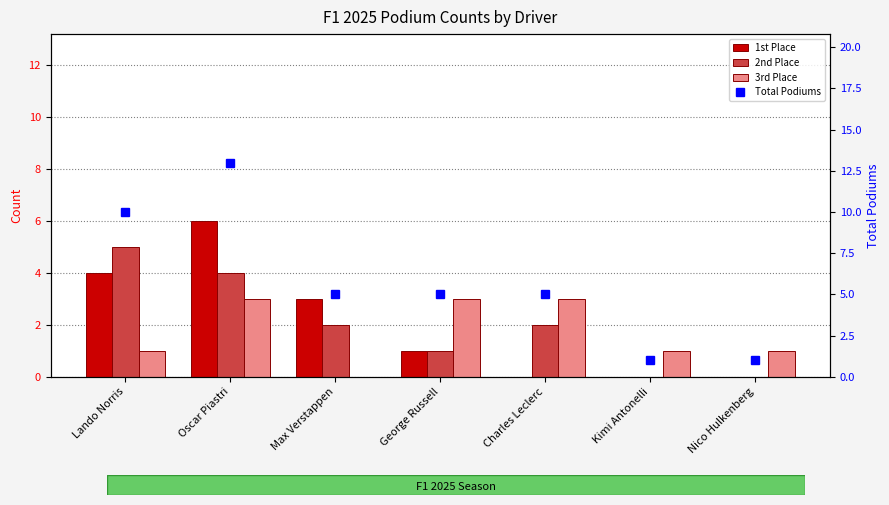

Reading right to left, transcribe all the data shown in this chart.

1st Place: 0	0	0	1	3	6	4
2nd Place: 0	0	2	1	2	4	5
3rd Place: 1	1	3	3	0	3	1
Total Podiums: 1	1	5	5	5	13	10